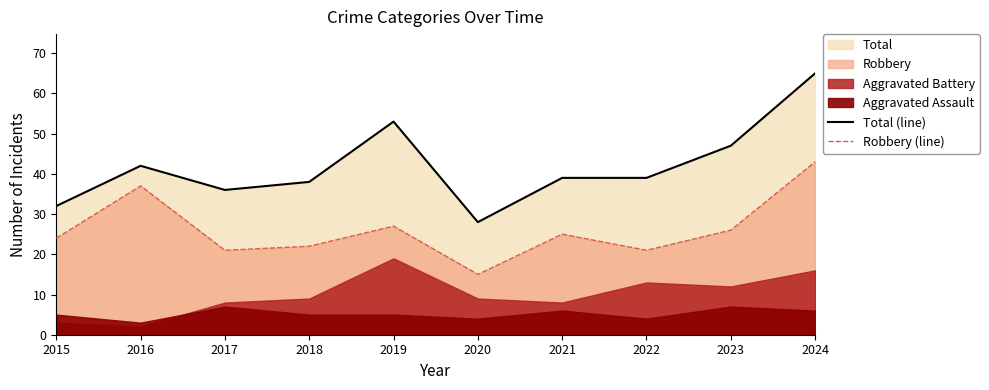

Is the value of Total (line) at 2019 greater than the value of Robbery (line) at 2020?

Yes